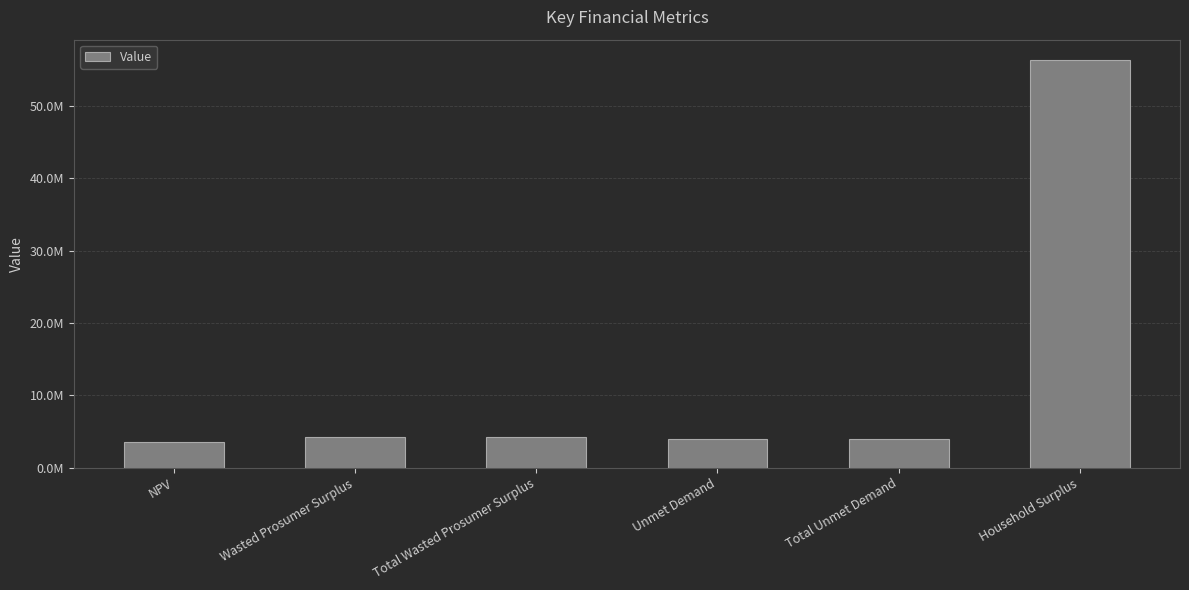

What is the sum of the values at Household Surplus and Total Unmet Demand?

60337798.1